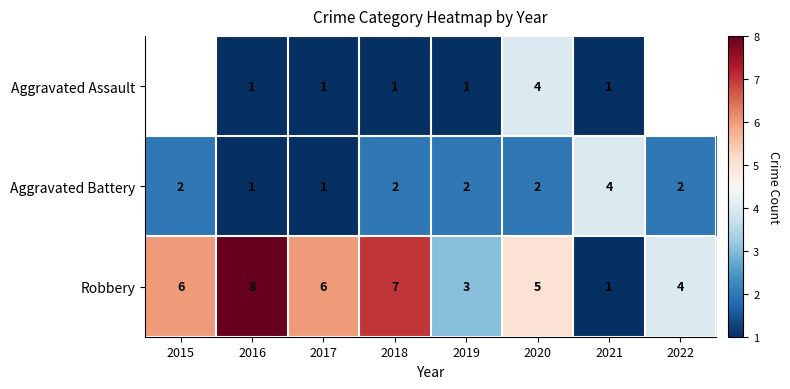

What is the spread (max minus min) of values at 2019?

2.0